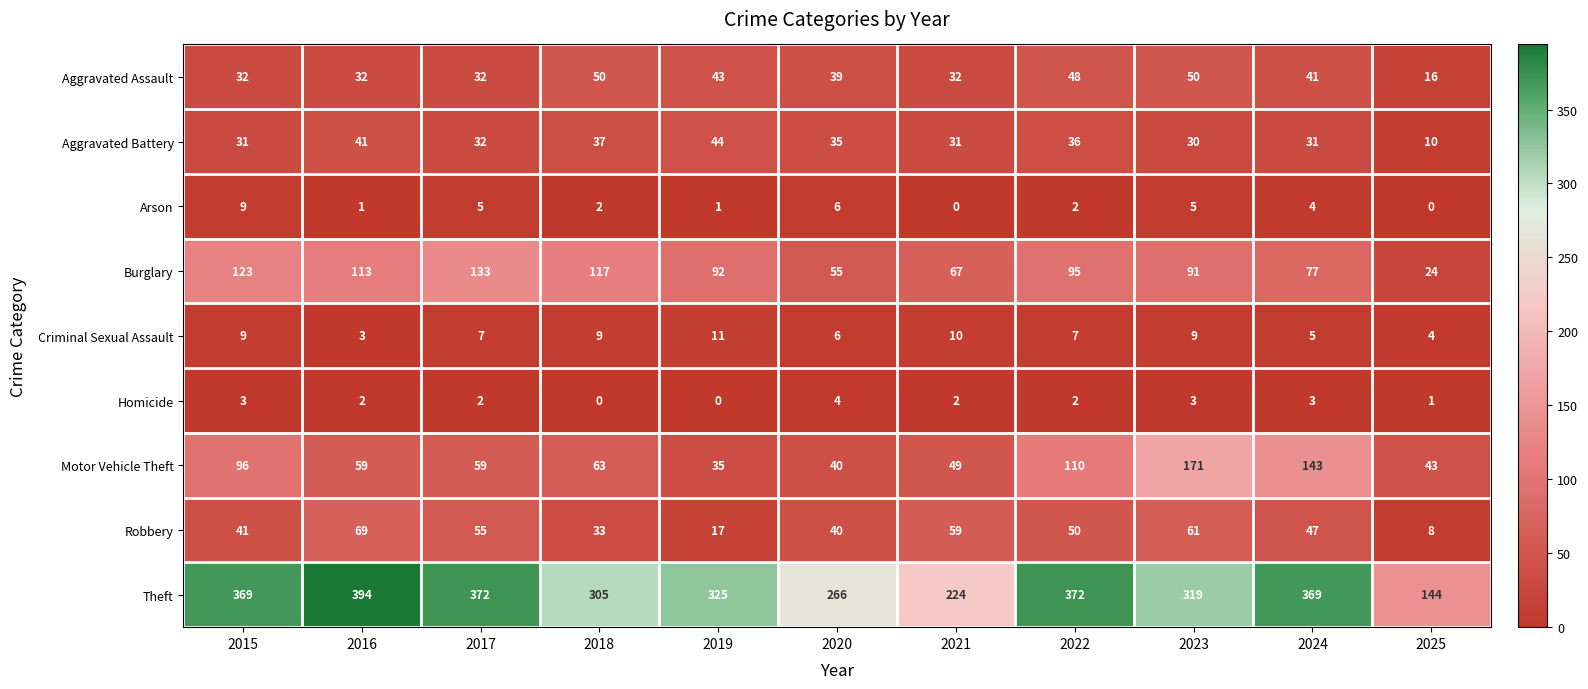

Rank the series by their maximum value, from lowest to highest.

Homicide, Arson, Criminal Sexual Assault, Aggravated Battery, Aggravated Assault, Robbery, Burglary, Motor Vehicle Theft, Theft